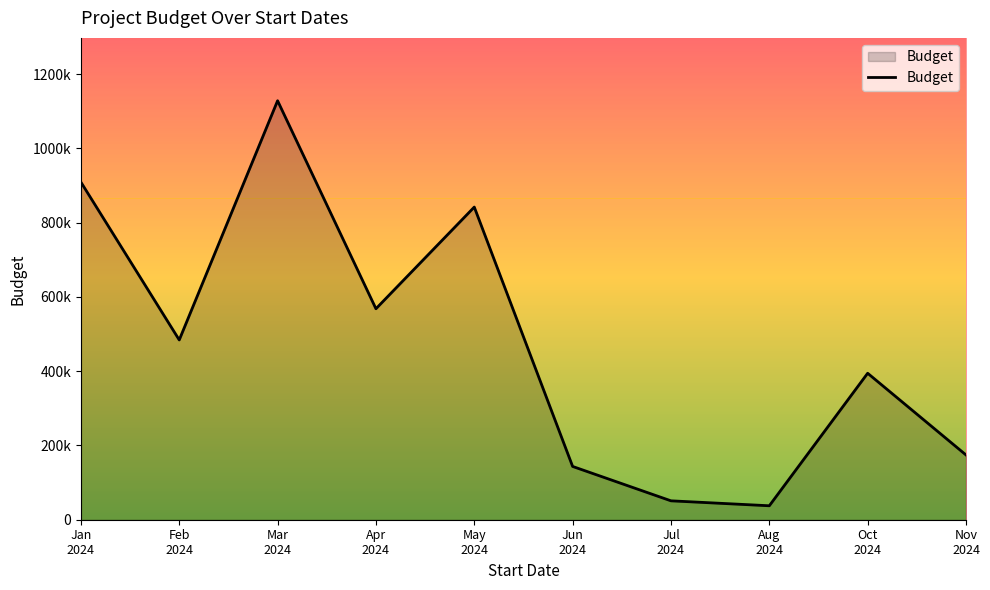

What is the label of the 1st point from the left?

Jan
2024